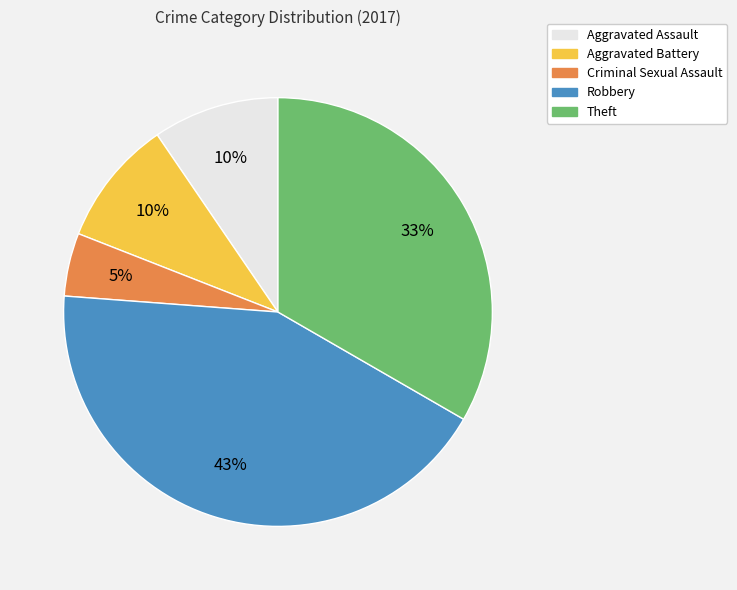

To the nearest percent, what portion does Robbery represent?

43%